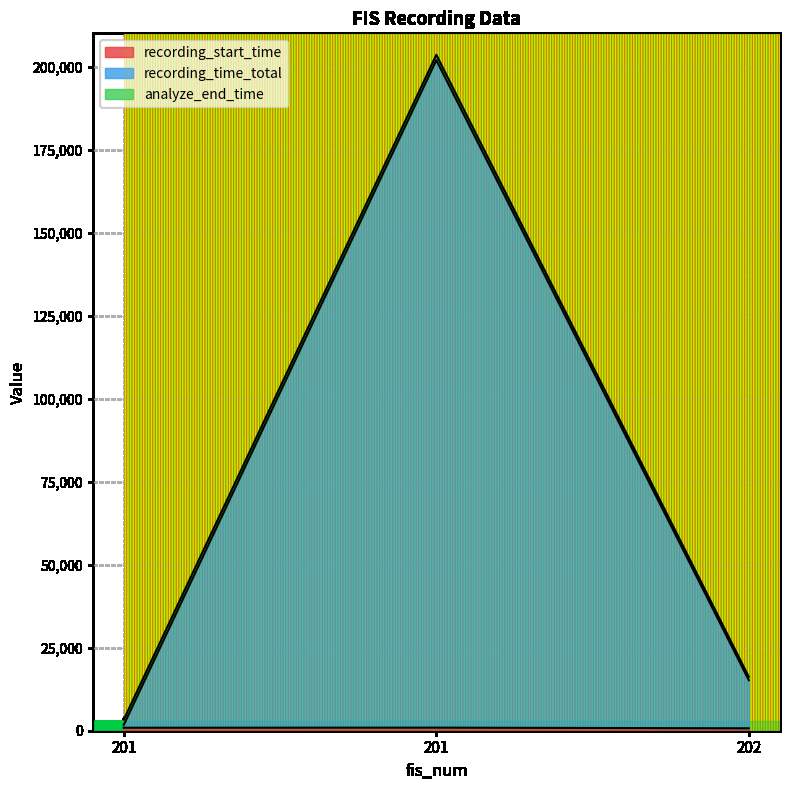

How many lines are shown in the chart?

3